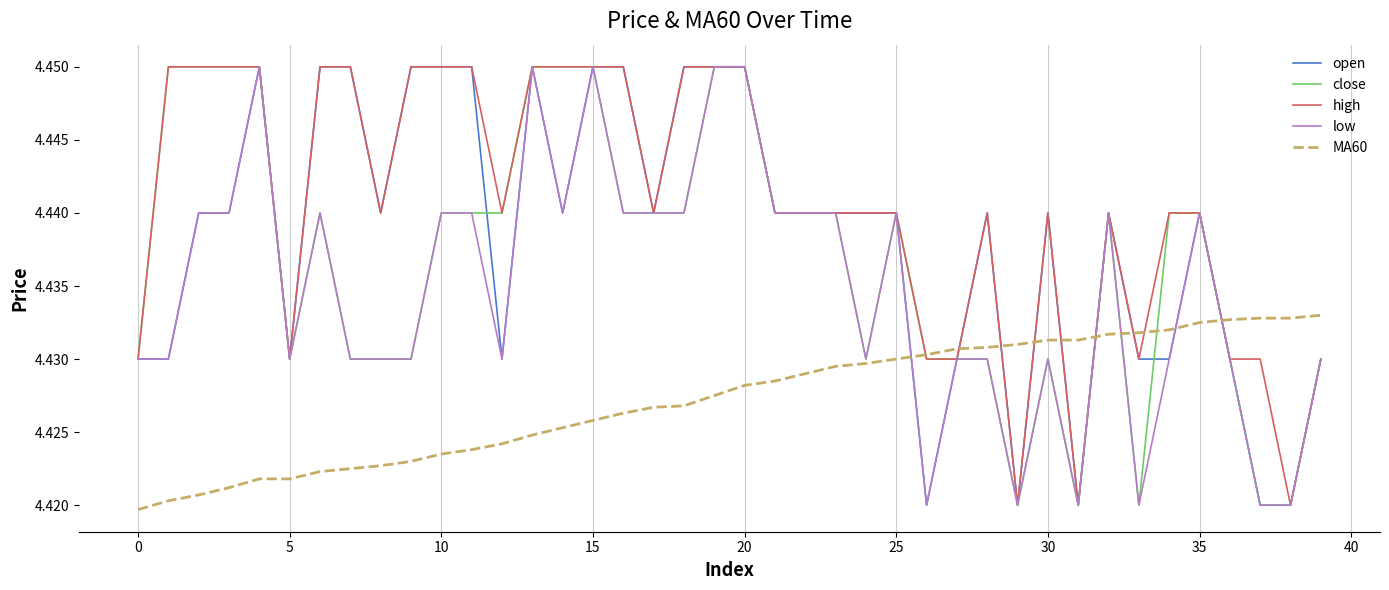

Which series has the largest total across all categories?

high